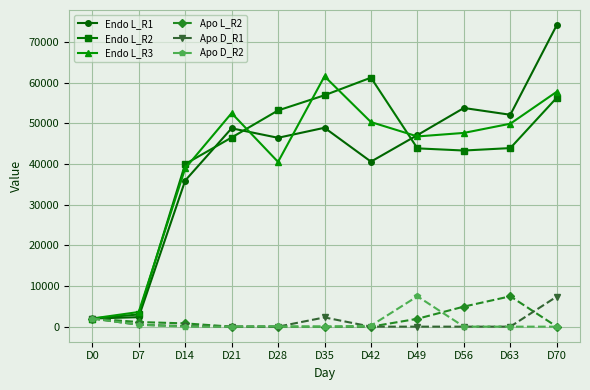

What is the average value of the Endo L_R3 series?

41066.7